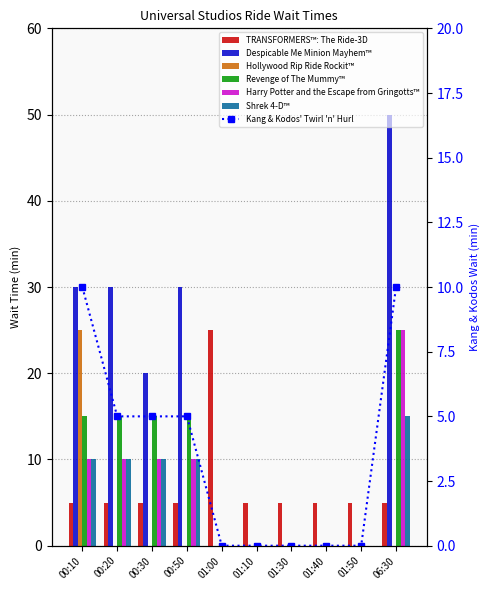

Is it true that Shrek 4-D™ equals 5 at 00:10?

False